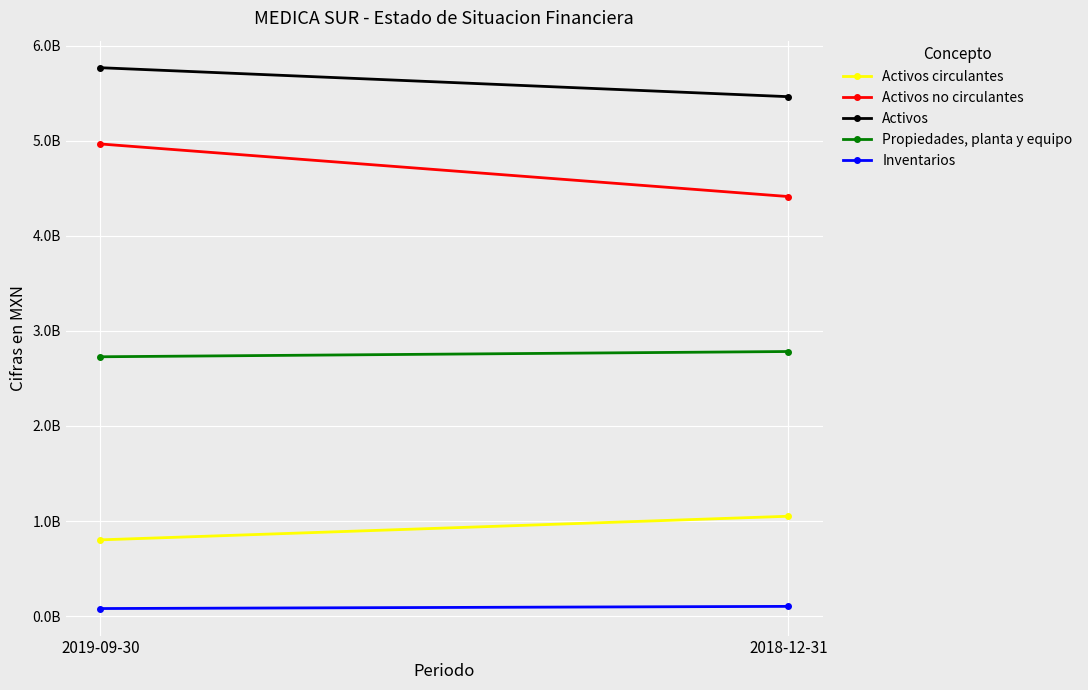

True or false: Activos no circulantes has a value of 4413230000 at 2018-12-31.

True